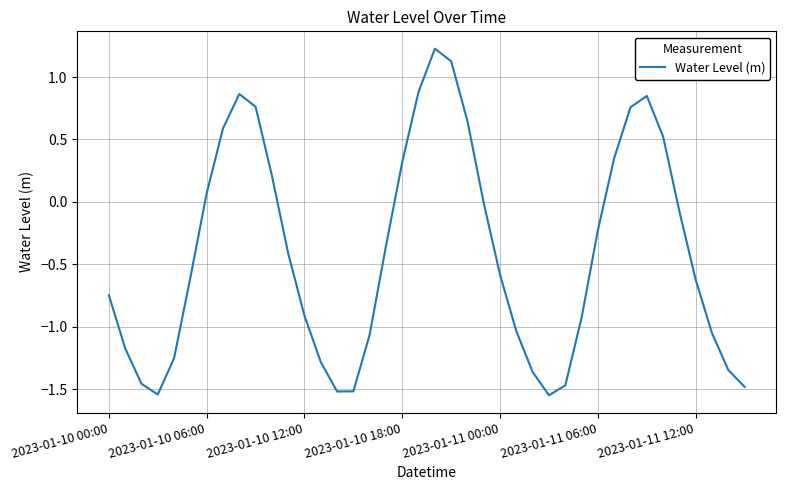

What is the difference between the maximum and minimum values?

2.8